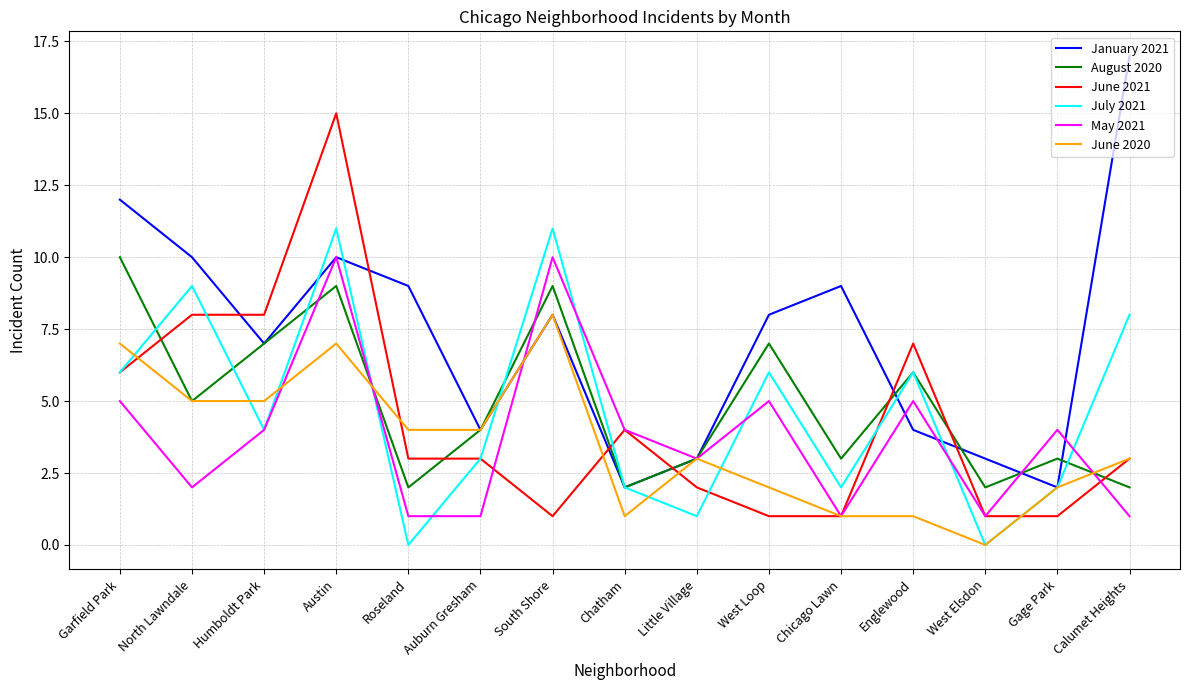

What is the maximum value shown in the chart?

17